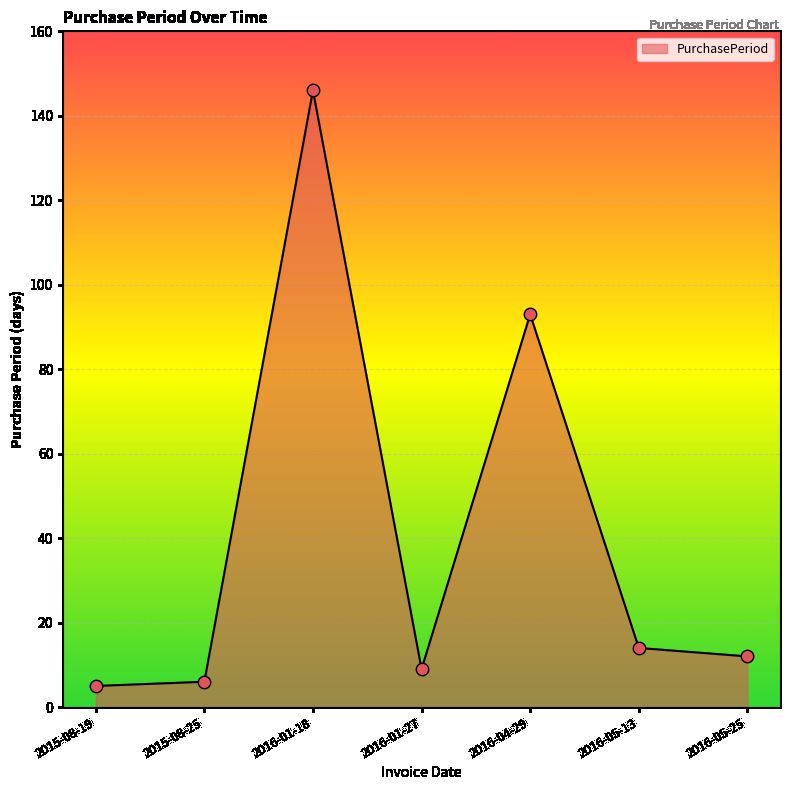

Between 2016-05-13 and 2015-08-25, which is larger?

2016-05-13